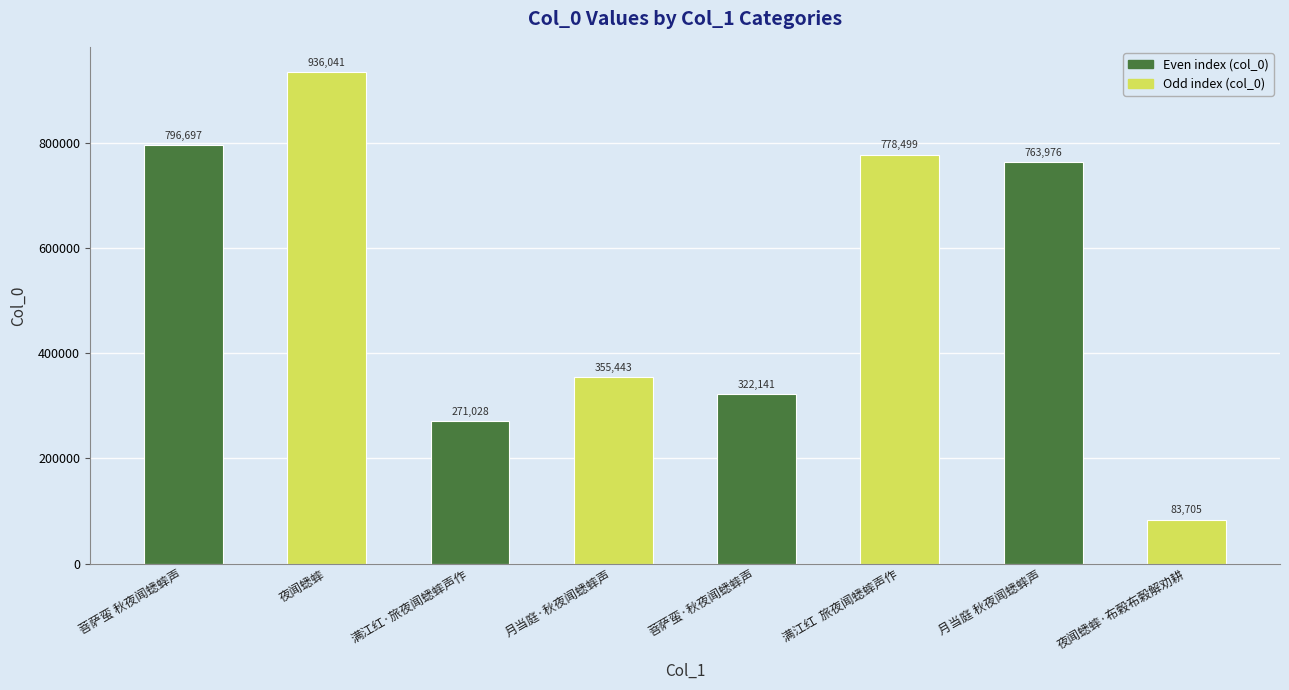

List the labels in order of value, smallest first.

夜闻蟋蟀·布榖布榖解劝耕, 满江红·旅夜闻蟋蟀声作, 菩萨蛮·秋夜闻蟋蟀声, 月当庭·秋夜闻蟋蟀声, 月当庭 秋夜闻蟋蟀声, 满江红  旅夜闻蟋蟀声作, 菩萨蛮 秋夜闻蟋蟀声, 夜闻蟋蟀